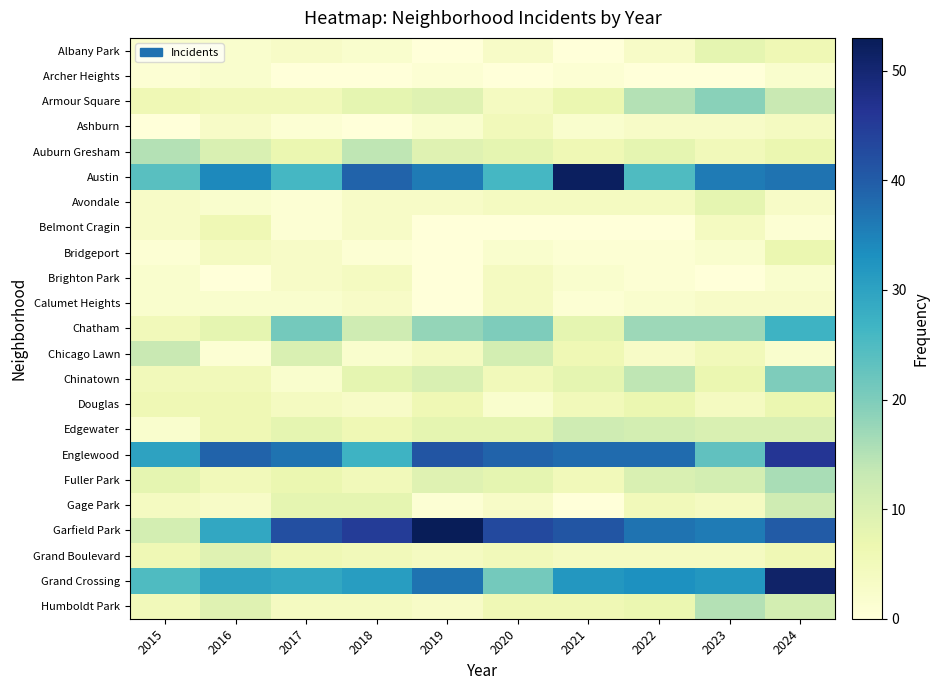

Count the number of categories in the chart.

10